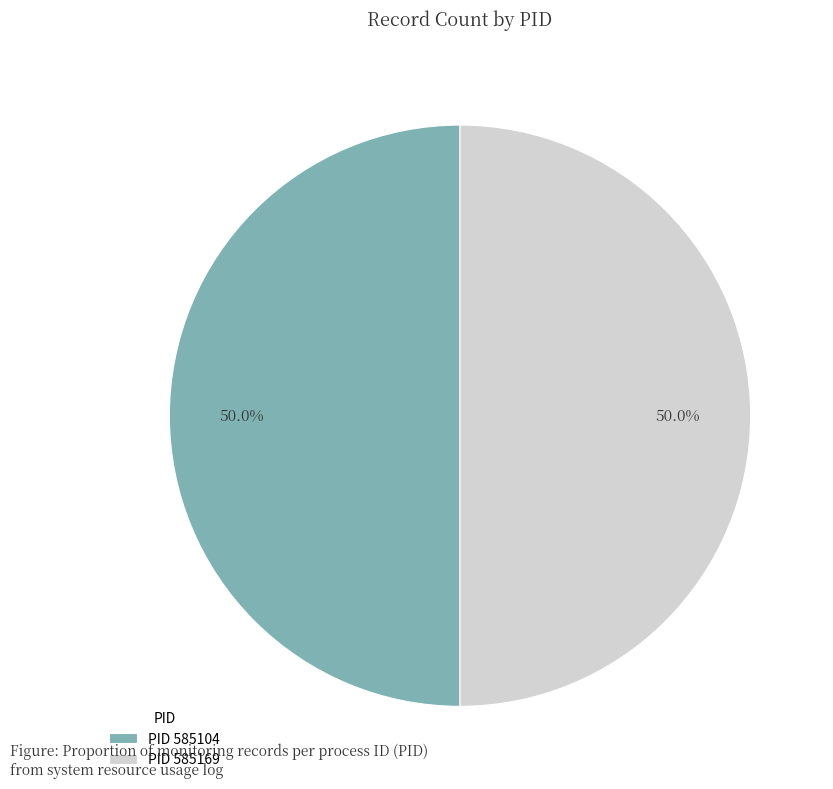

Approximately how many times larger is the value at PID 585104 compared to PID 585169?

1.0